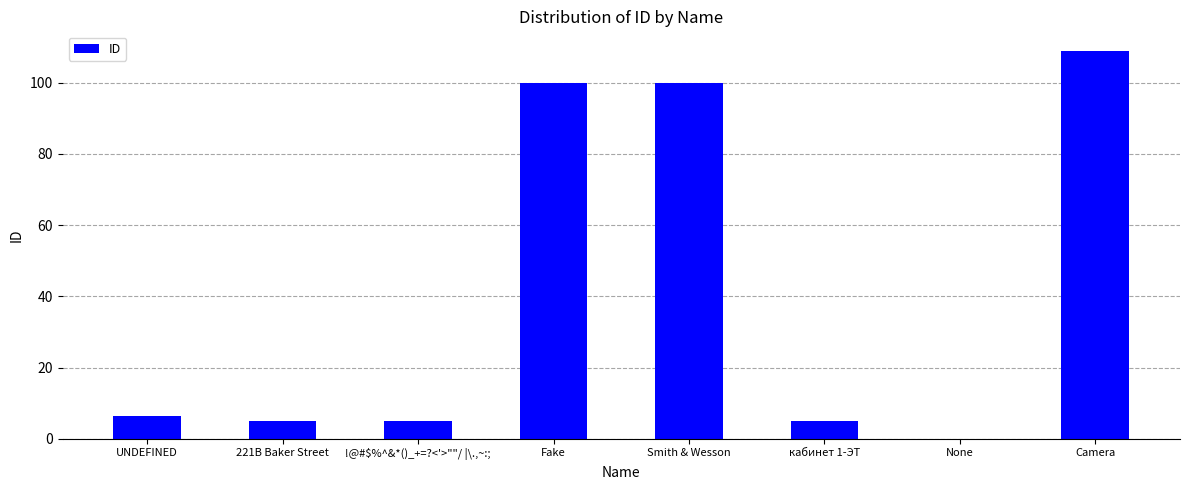

Which category has the highest value across all series?

Camera